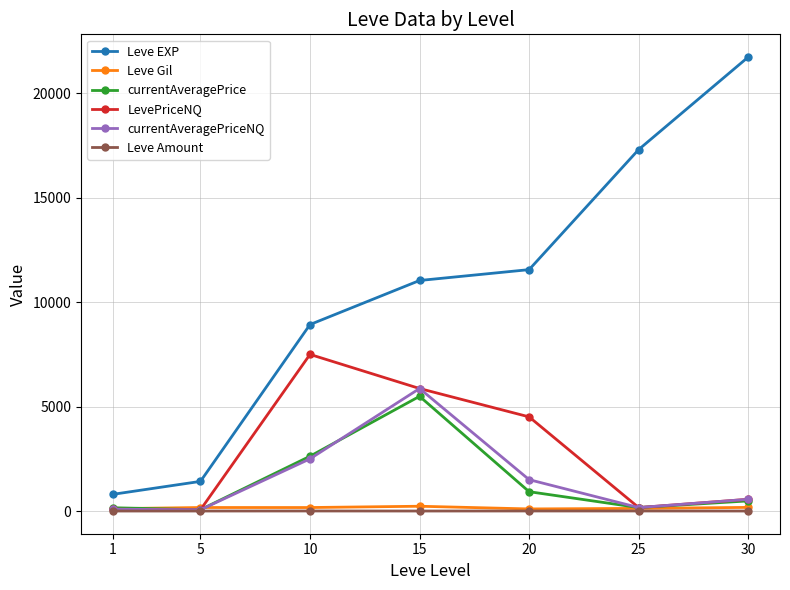

At how many categories does at least one series exceed 14841?

2